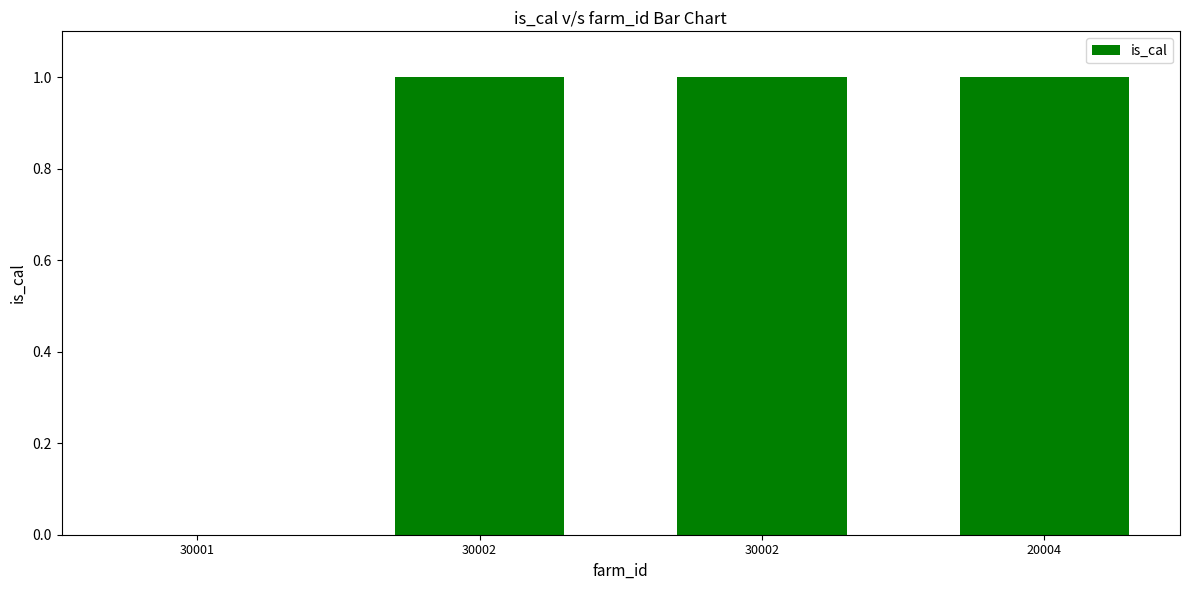

How many values are above zero?

3